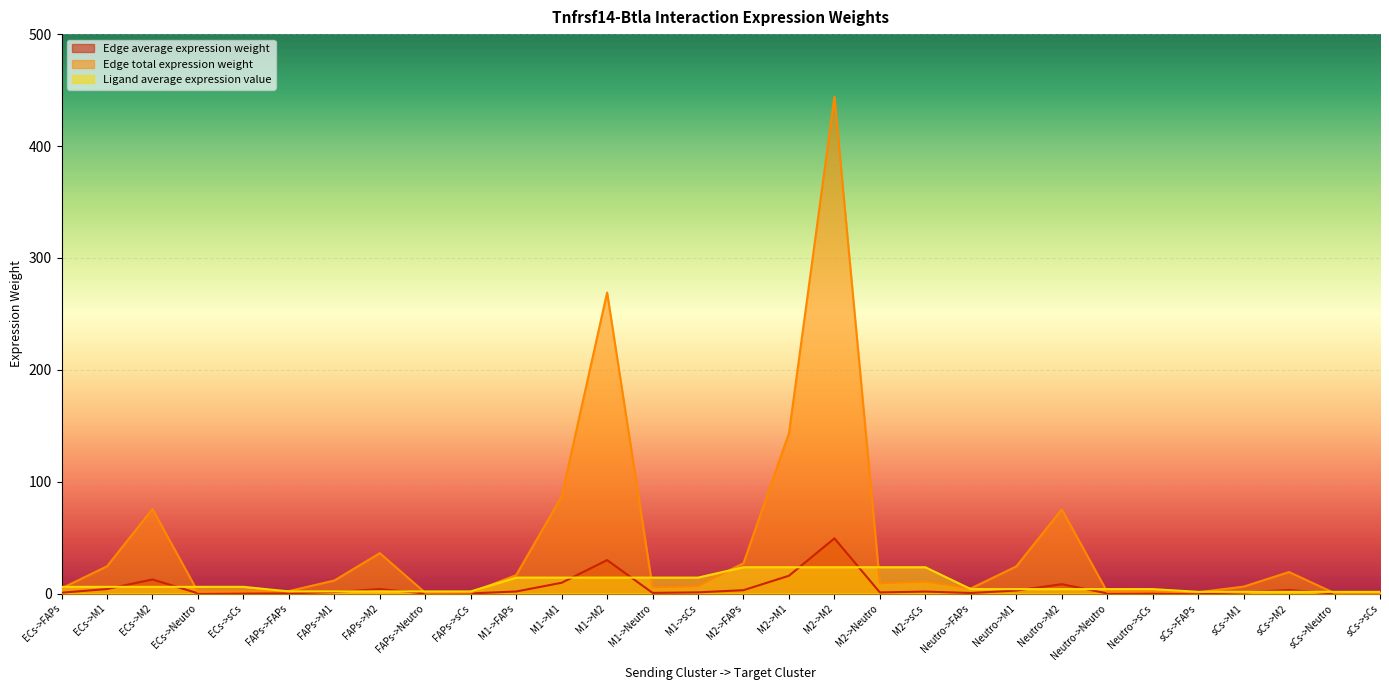

What are all the series names shown in the legend?

Edge average expression weight, Edge total expression weight, Ligand average expression value